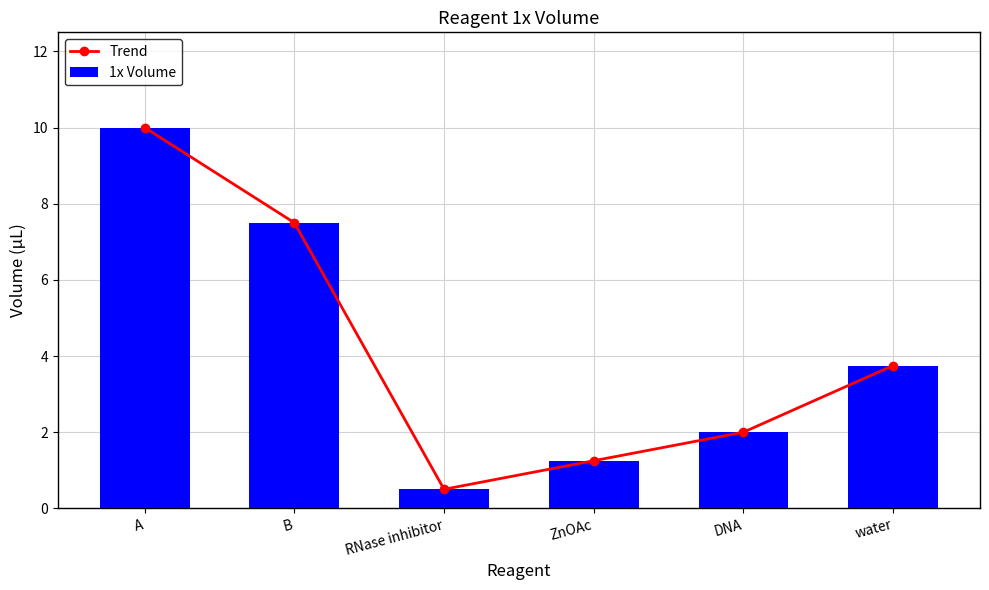

Which series has the largest range (max minus min)?

Trend